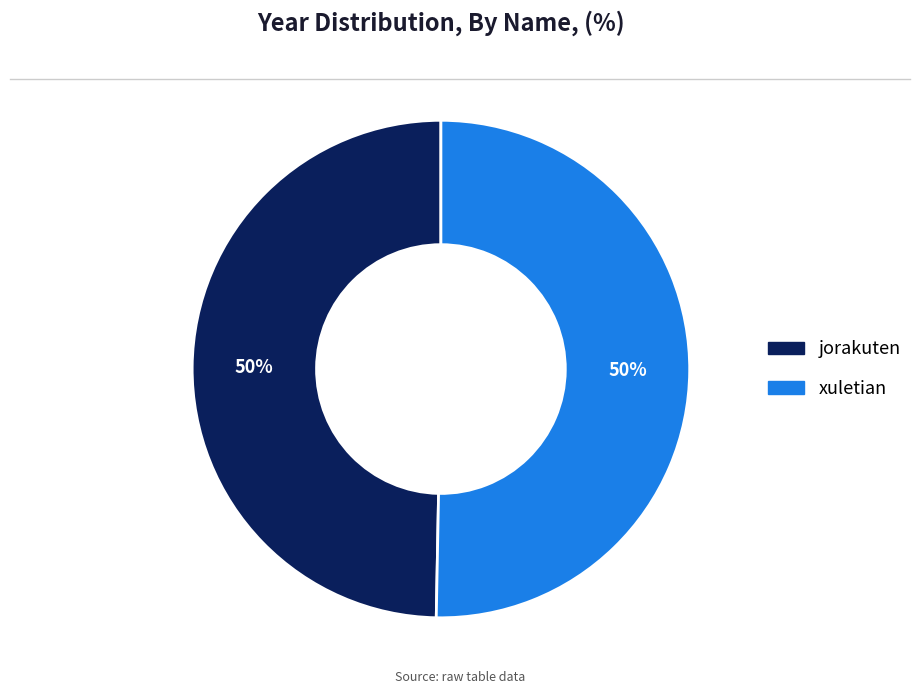

Combined, do jorakuten and xuletian account for over 50%?

Yes